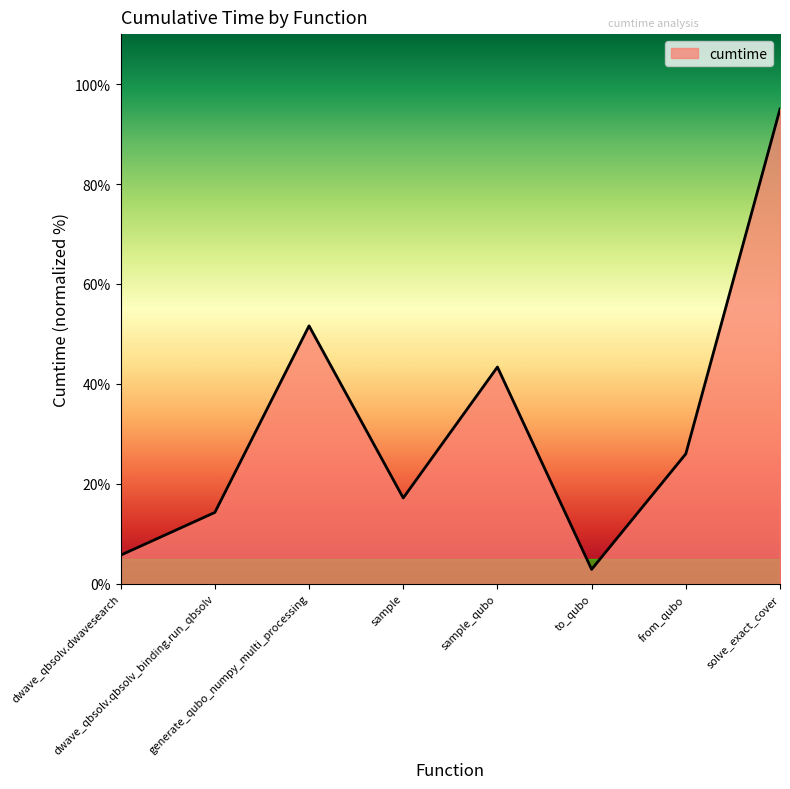

What is the smallest value displayed?

2.9